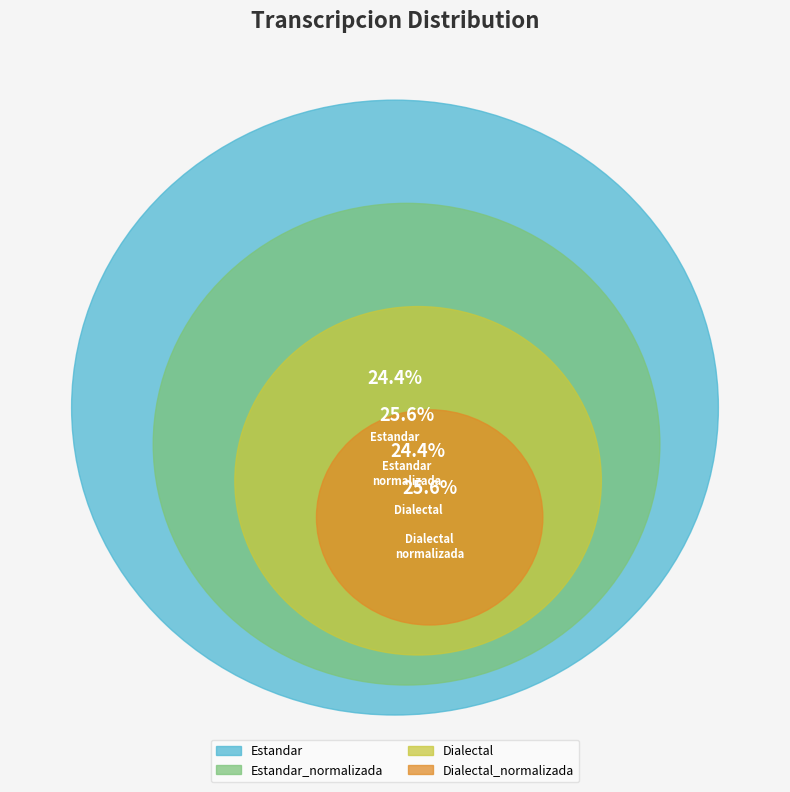

Count the number of slices in the pie.

4